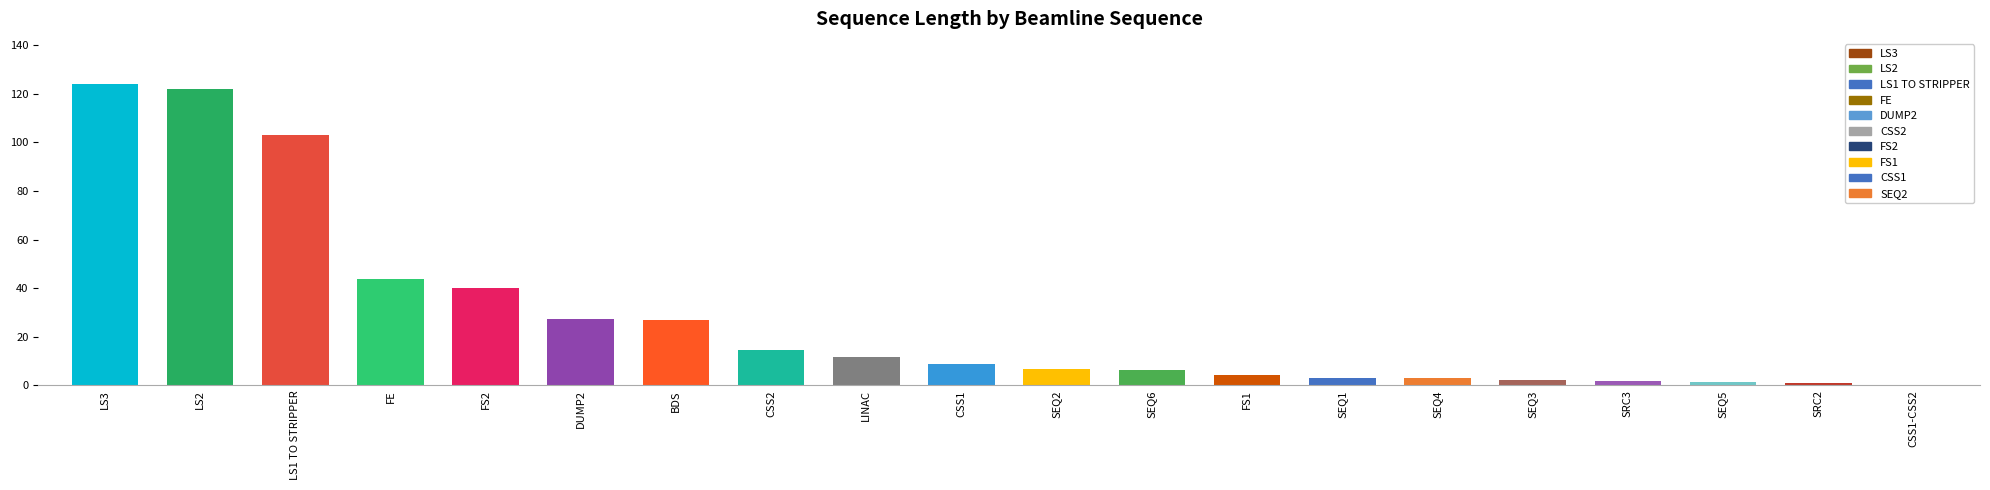

What is the ratio of the value at SEQ3 to the value at SEQ6?

0.3